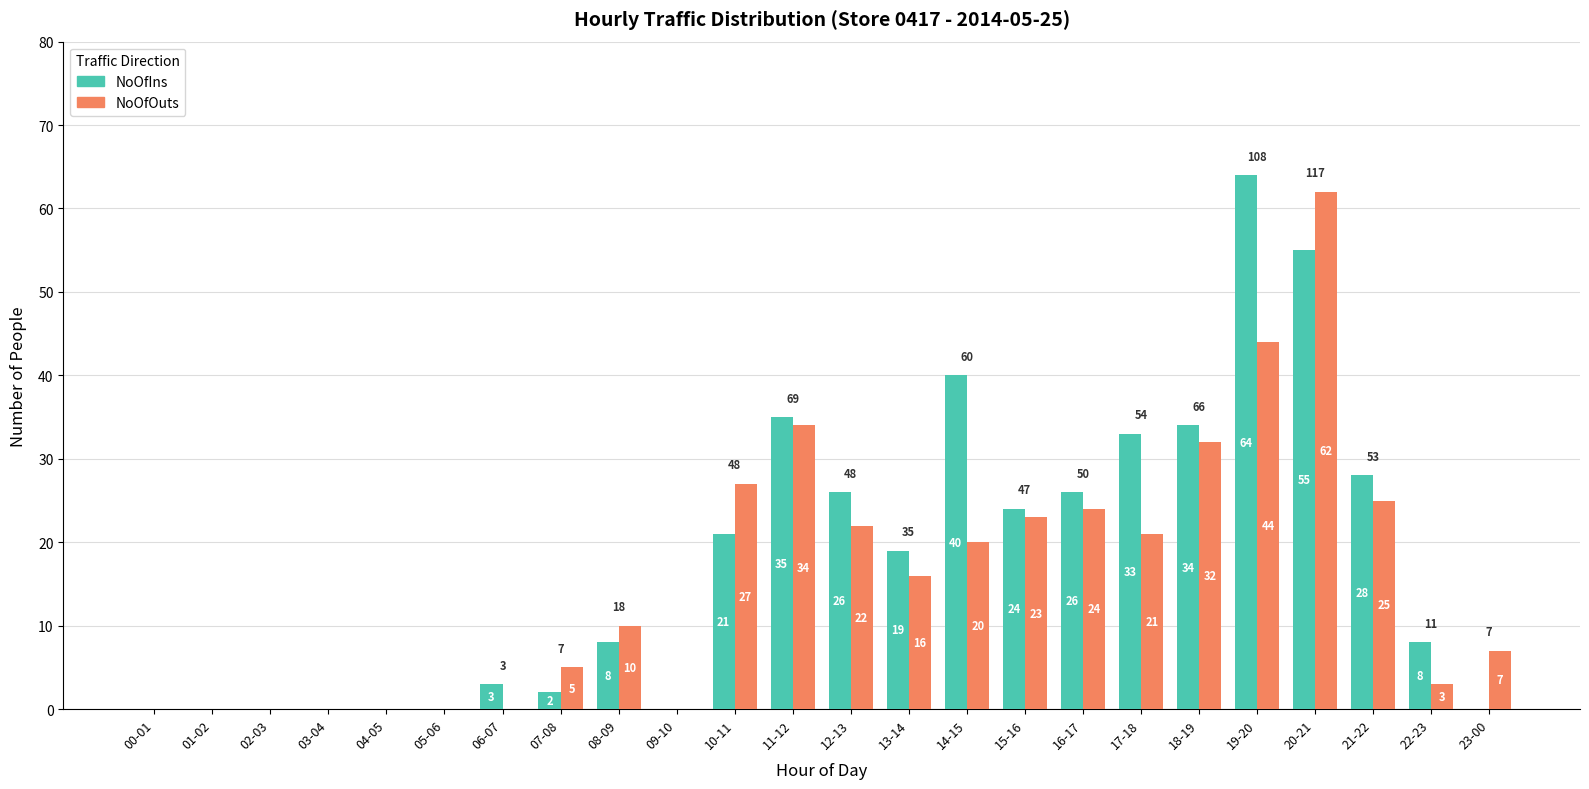

Reading left to right, list all the values displayed in this chart.

NoOfIns: 00-01=0	01-02=0	02-03=0	03-04=0	04-05=0	05-06=0	06-07=3	07-08=2	08-09=8	09-10=0	10-11=21	11-12=35	12-13=26	13-14=19	14-15=40	15-16=24	16-17=26	17-18=33	18-19=34	19-20=64	20-21=55	21-22=28	22-23=8	23-00=0
NoOfOuts: 00-01=0	01-02=0	02-03=0	03-04=0	04-05=0	05-06=0	06-07=0	07-08=5	08-09=10	09-10=0	10-11=27	11-12=34	12-13=22	13-14=16	14-15=20	15-16=23	16-17=24	17-18=21	18-19=32	19-20=44	20-21=62	21-22=25	22-23=3	23-00=7